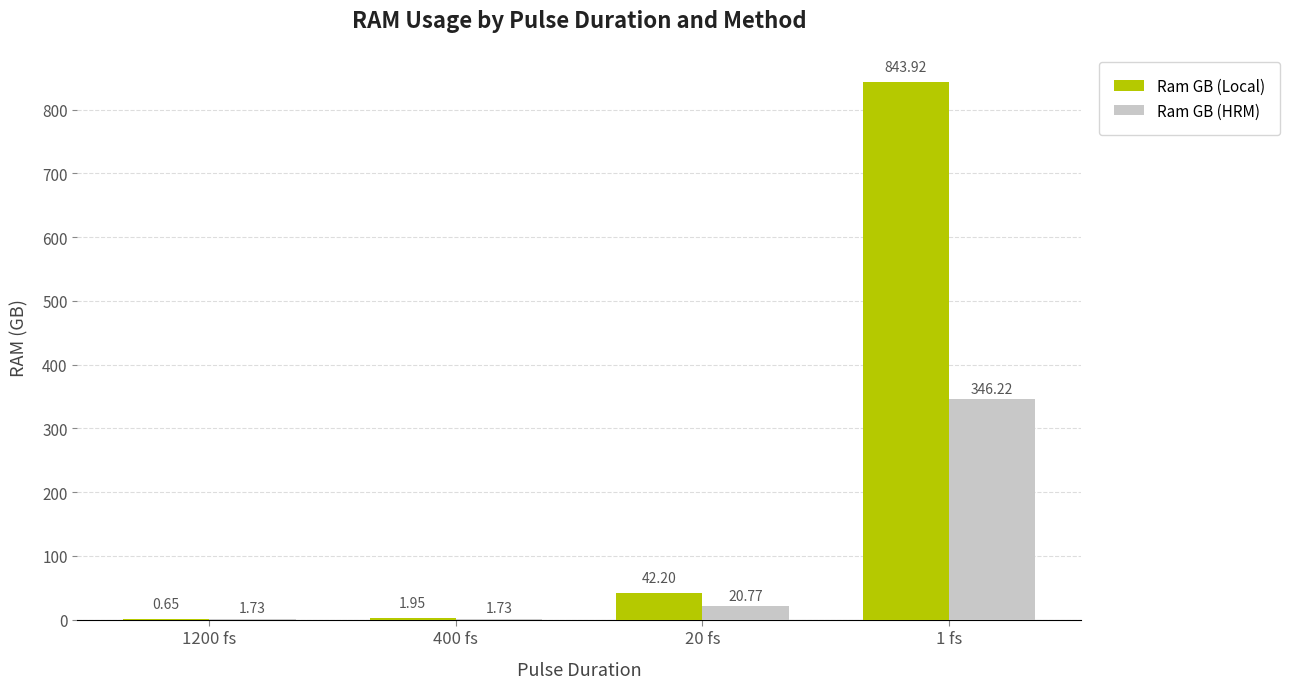

What is the sum of the Ram GB (Local) values at 20 fs and 400 fs?

44.2